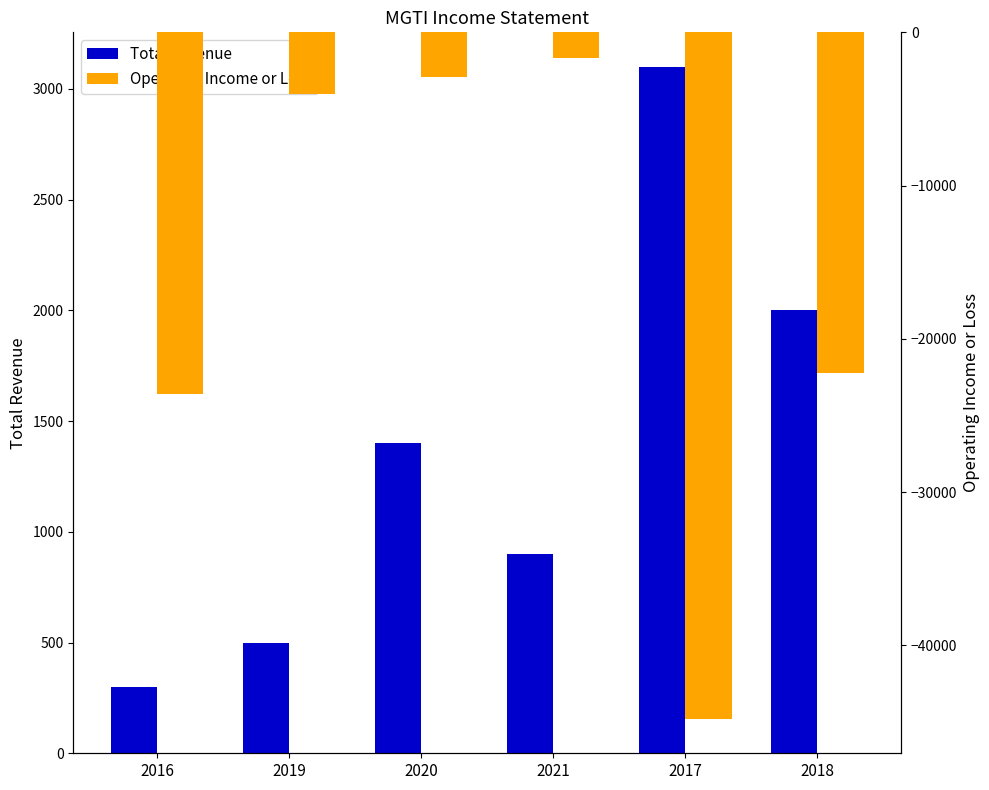

What is the lowest value of the Operating Income or Loss series?

-44800